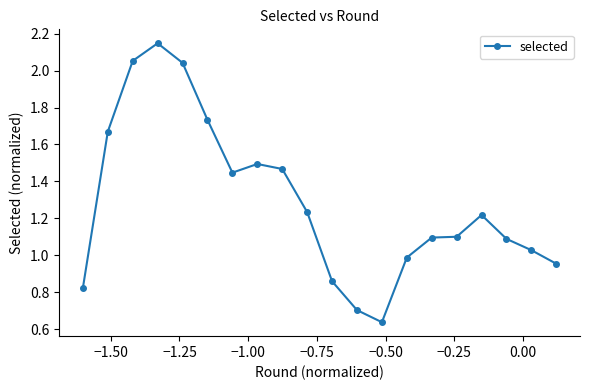

What is the average value?

1.3